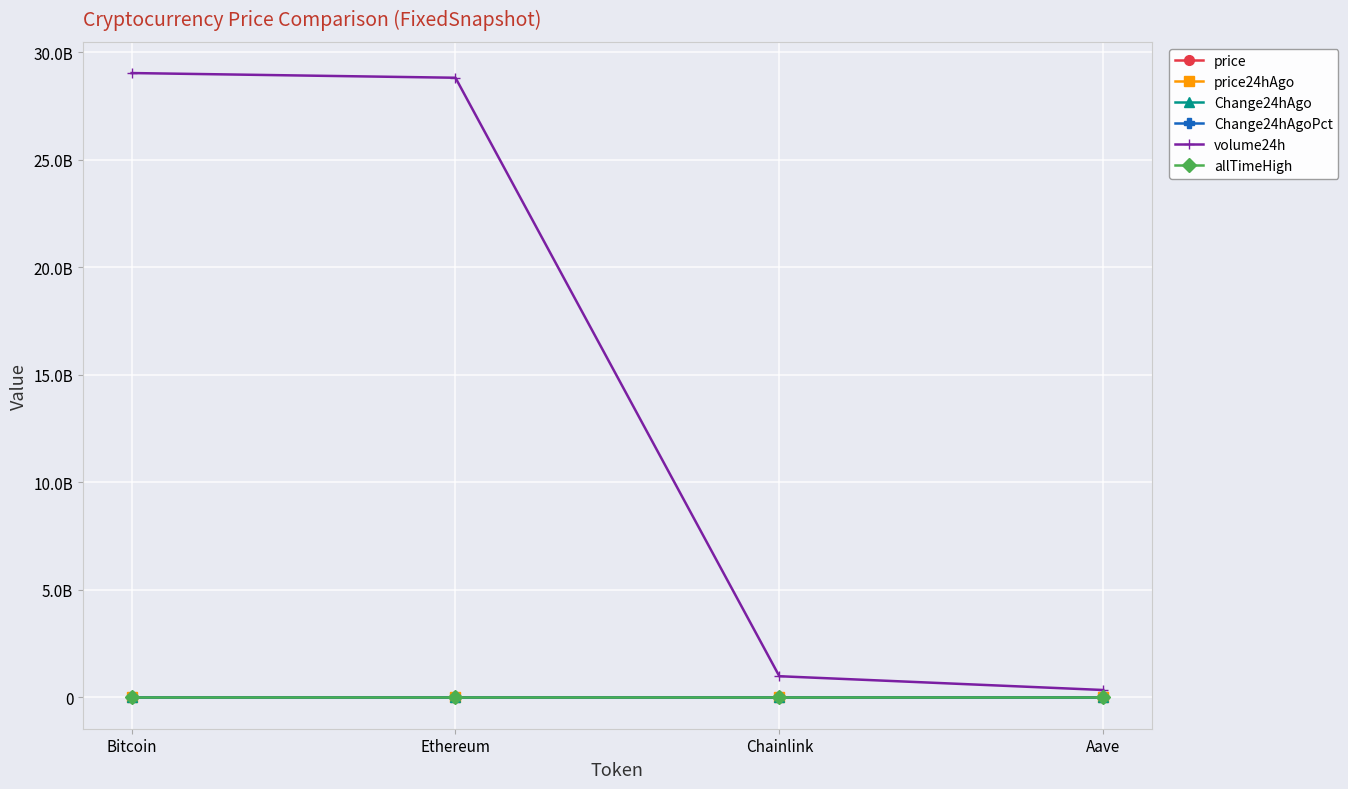

Is the value of allTimeHigh at Aave greater than the value of volume24h at Aave?

No